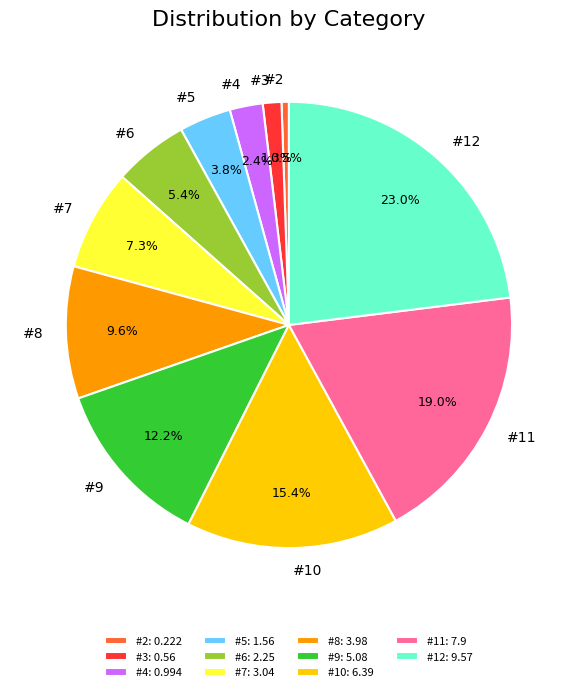

Is it true that #2 is 11% of the pie?

False